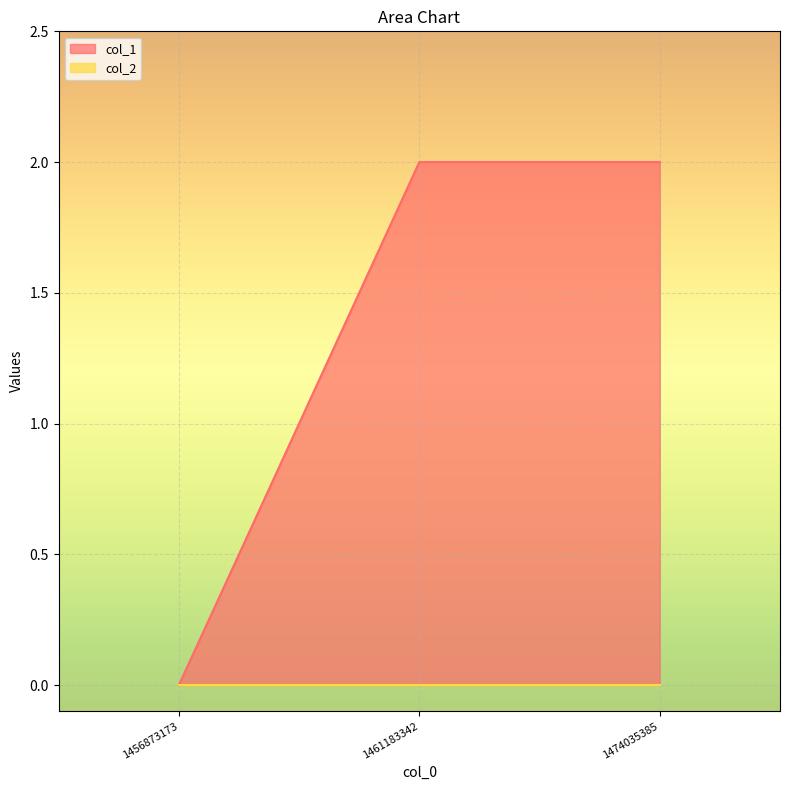

List the labels in order of value, largest first.

1461183342, 1474035385, 1456873173